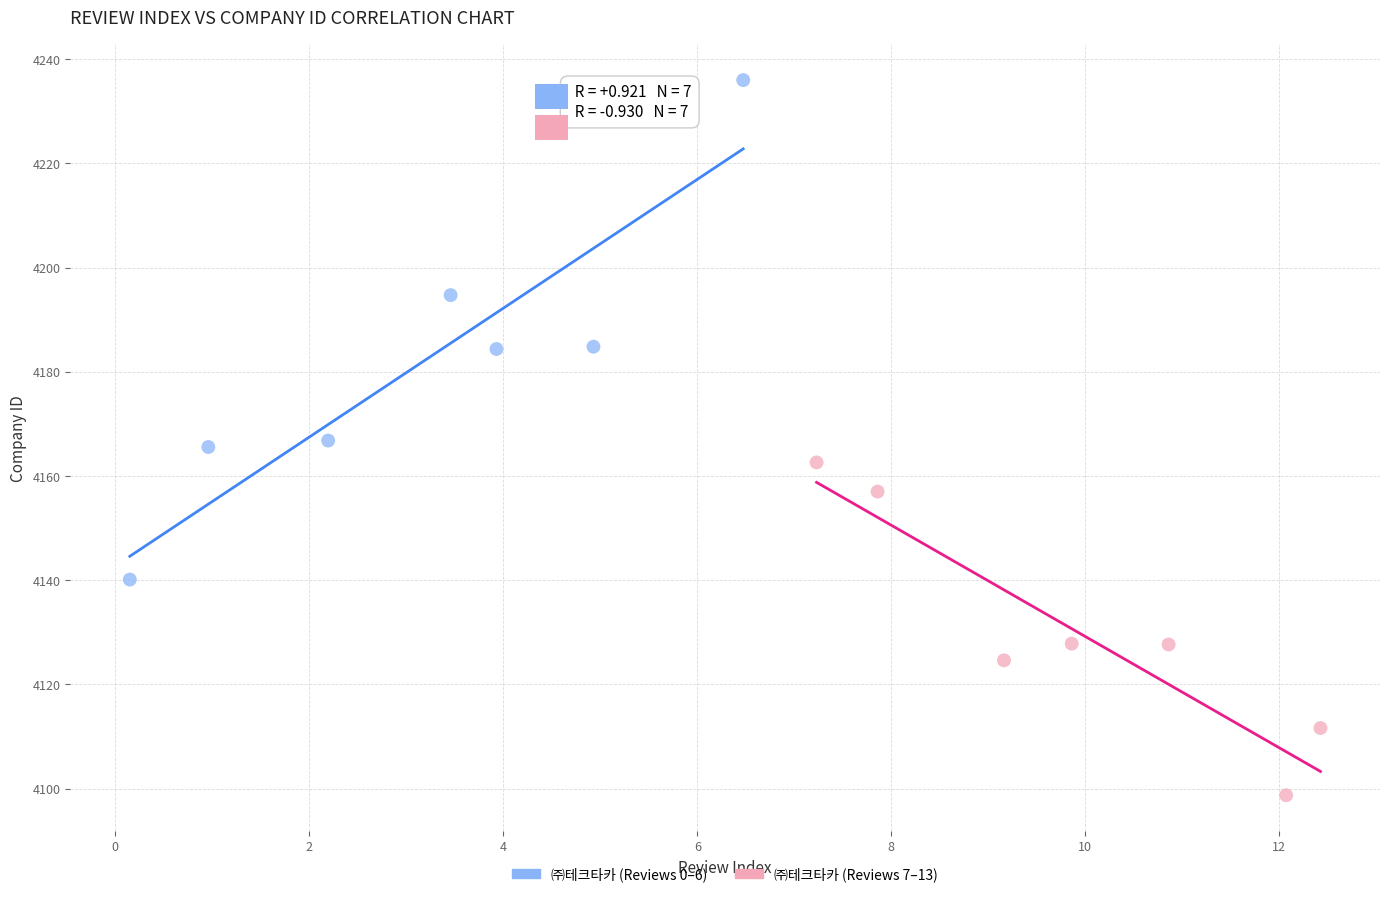

Which series contains the highest Y value?

㈜테크타카 (Reviews 0–6)